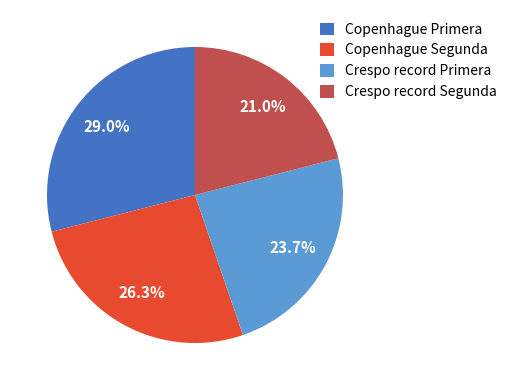

What portion of the pie excludes Copenhague Segunda?

73.7%